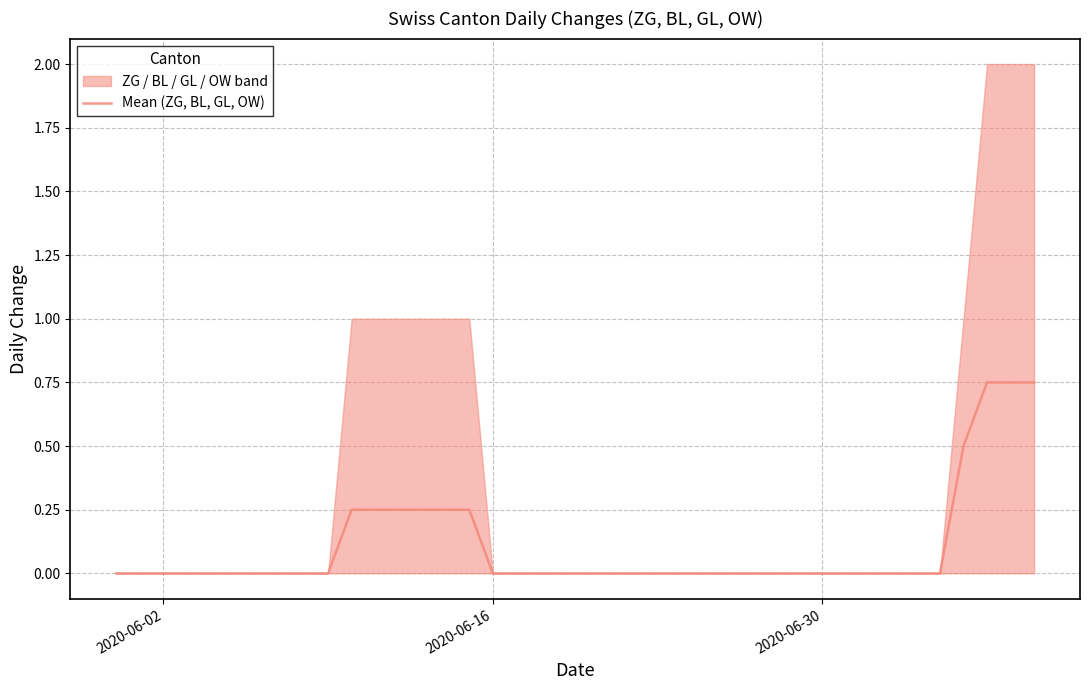

The chart shows a value of 0.3 at 32. True or false?

False